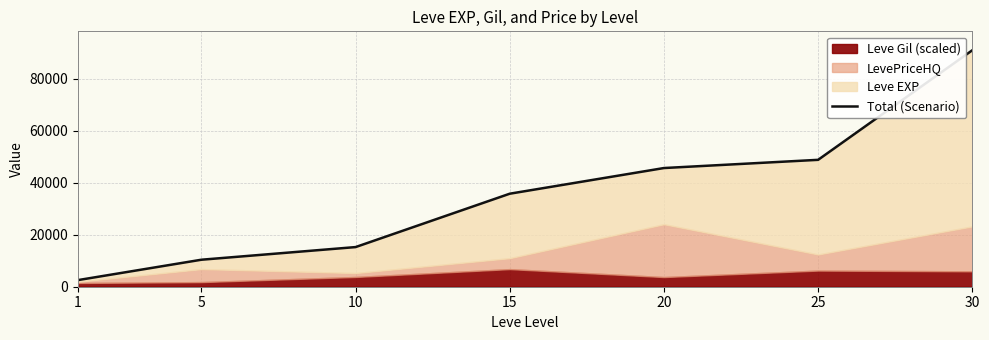

Count the number of values greater than 35762.

4